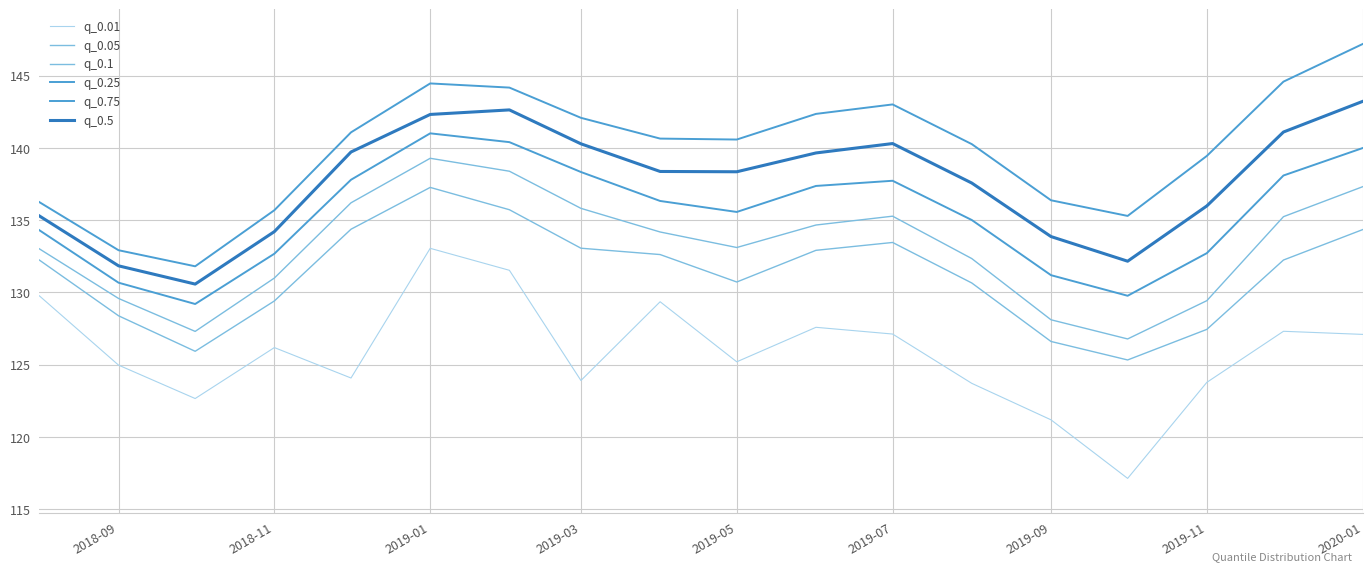

Which series has the widest spread of values?

q_0.01